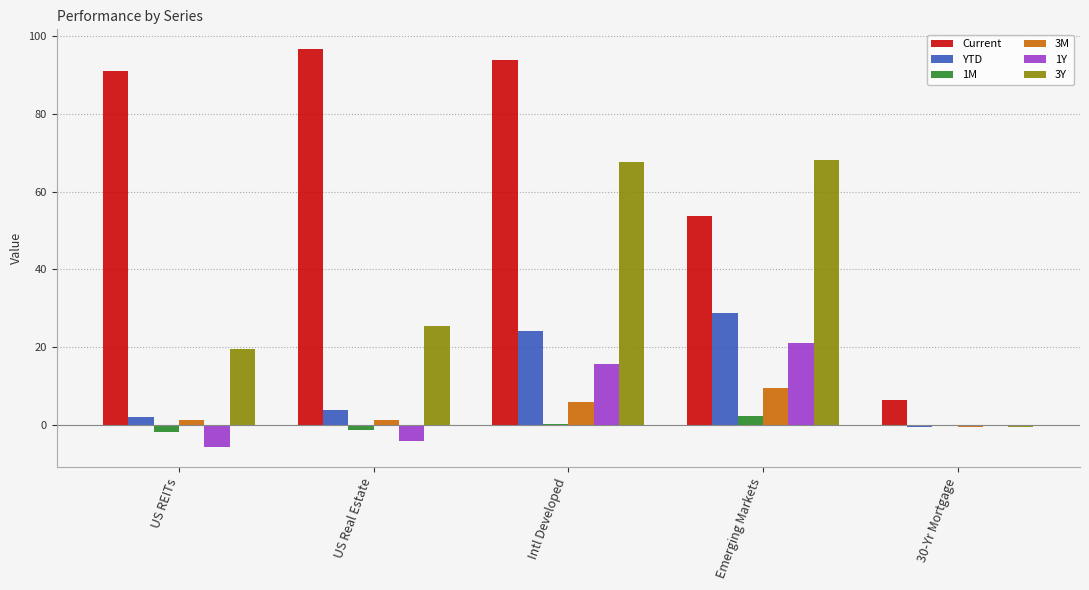

What is the highest value of the YTD series?

28.7